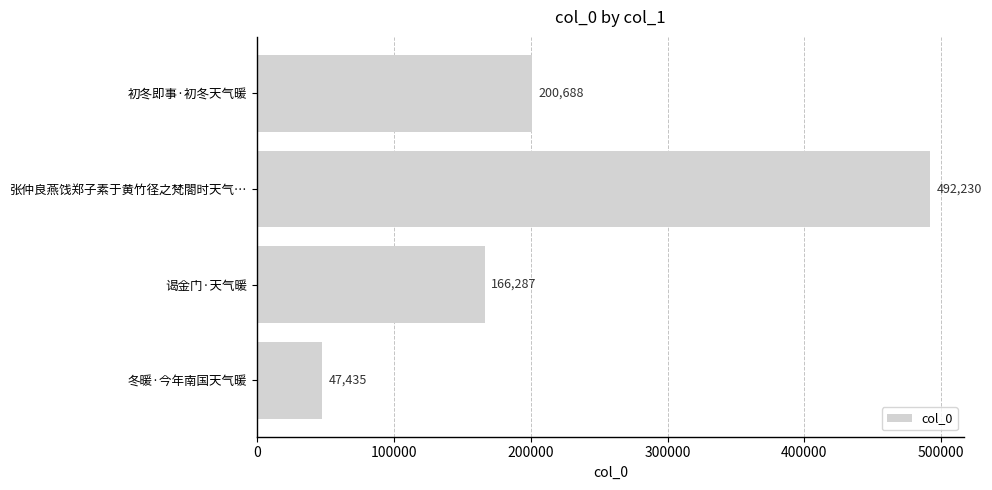

Reading top to bottom, transcribe all the data shown in this chart.

200688	492230	166287	47435